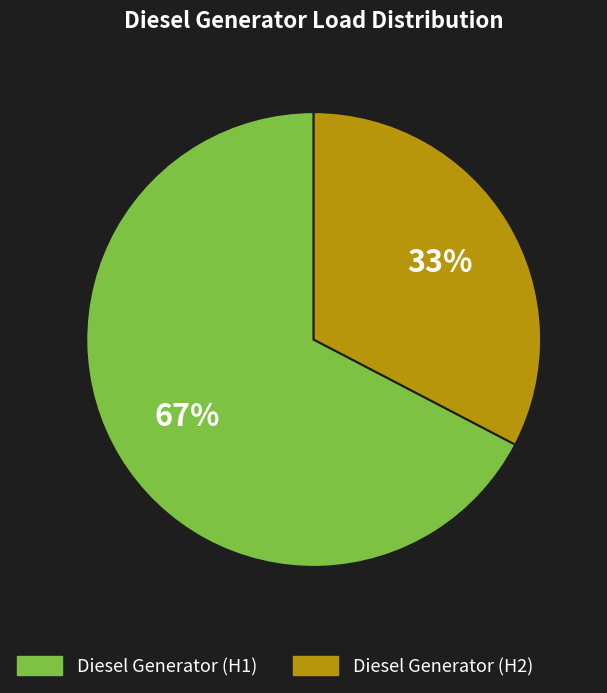

To the nearest percent, what is the average slice percentage?

50%